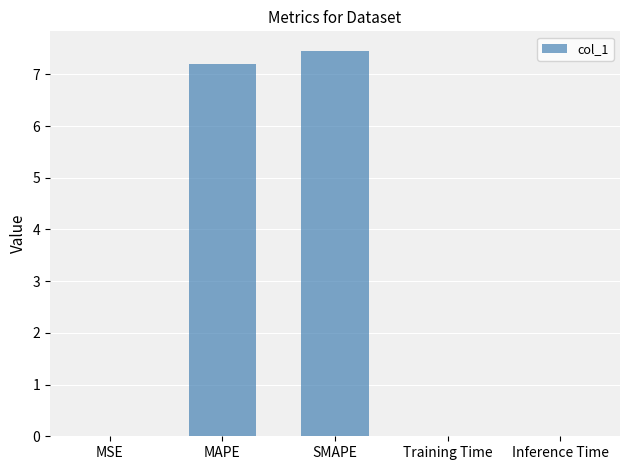

What is the sum of all values?

14.7